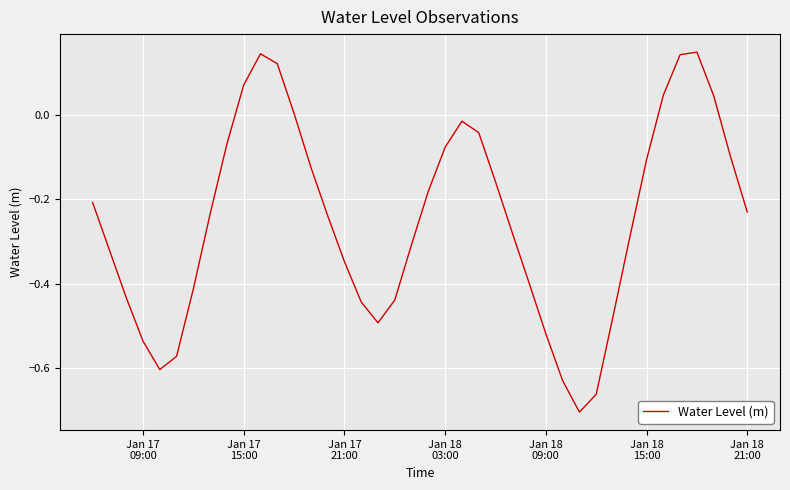

What is the difference between the maximum and minimum values?

0.9